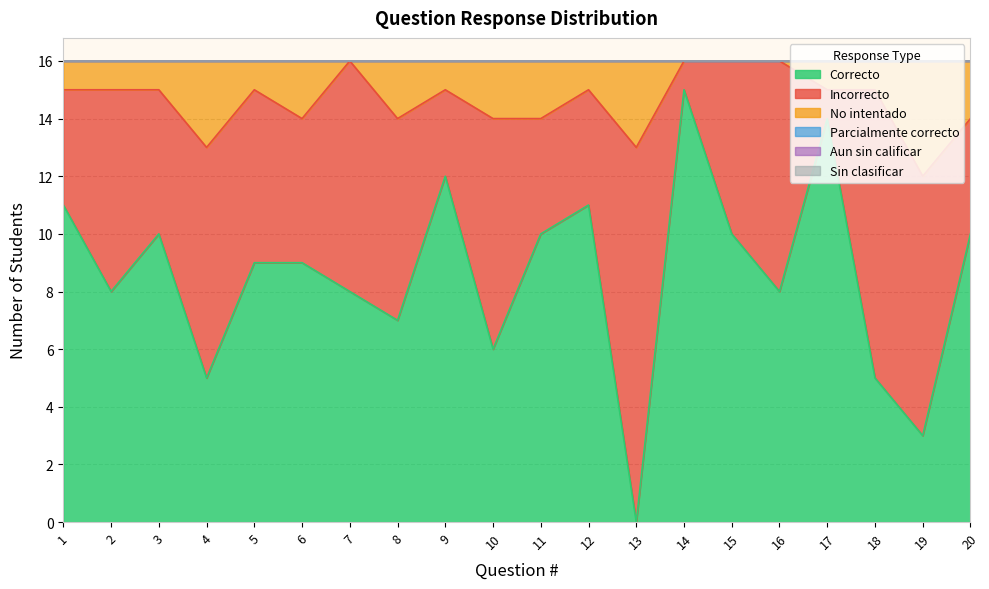

The No intentado series shows 2 at 18. True or false?

False